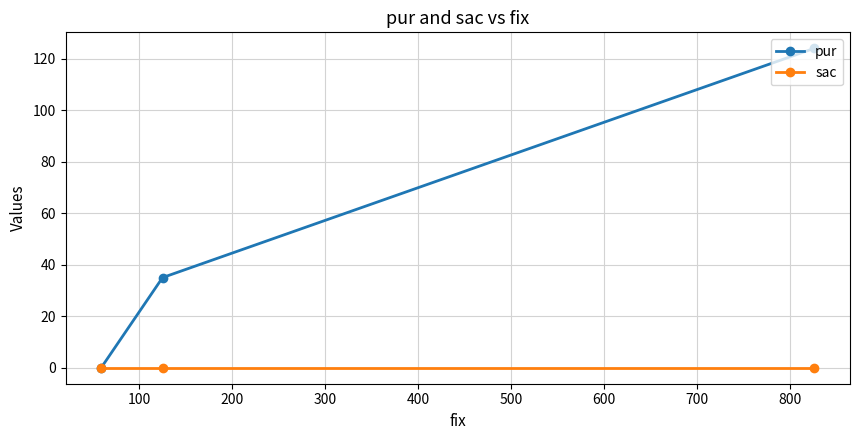

At how many categories does at least one series exceed 6?

2